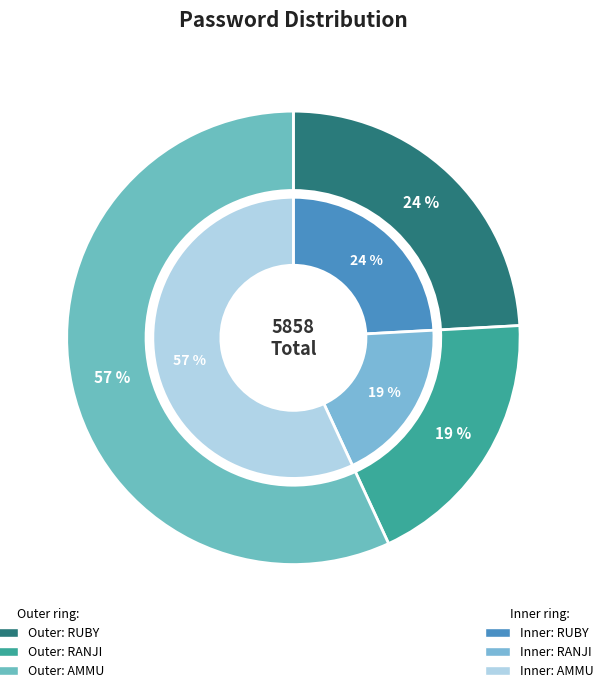

Which slice is the largest?

AMMU